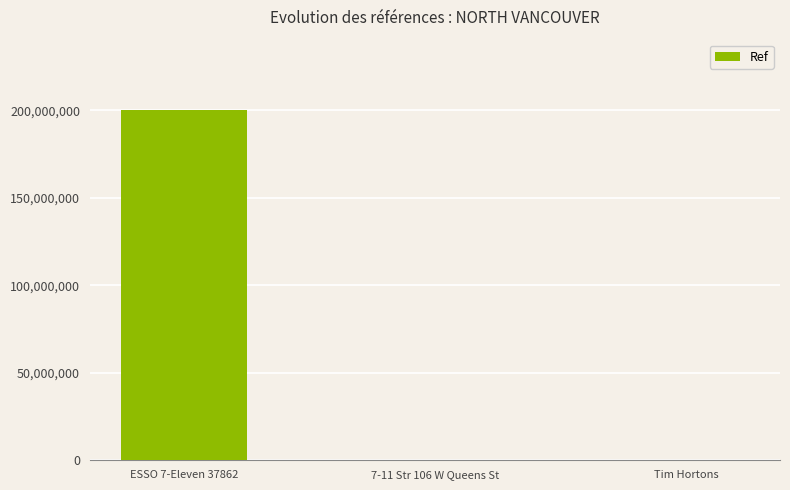

What is the greatest value displayed?

200302653